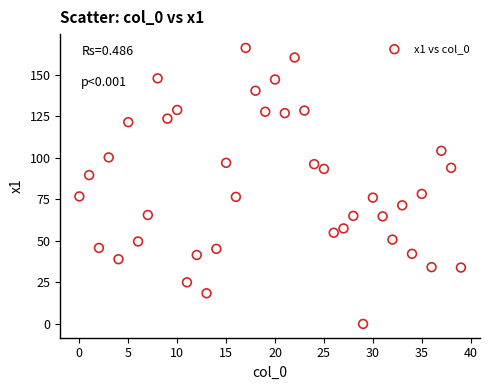

What is the range of Y values (max minus min)?

166.2